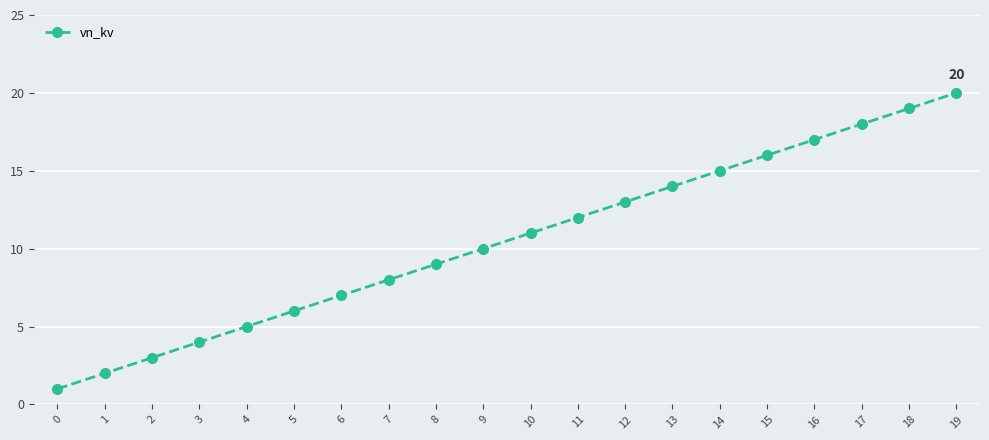

True or false: there are more than 0 points higher than both neighbors.

False